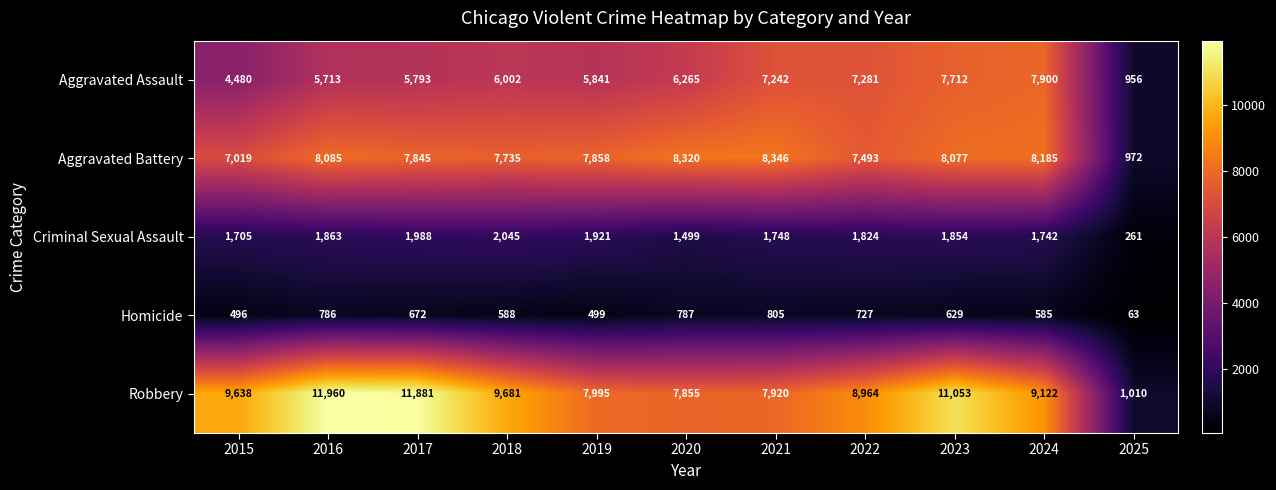

Between 2015 and 2018, which series saw the biggest shift?

Aggravated Assault